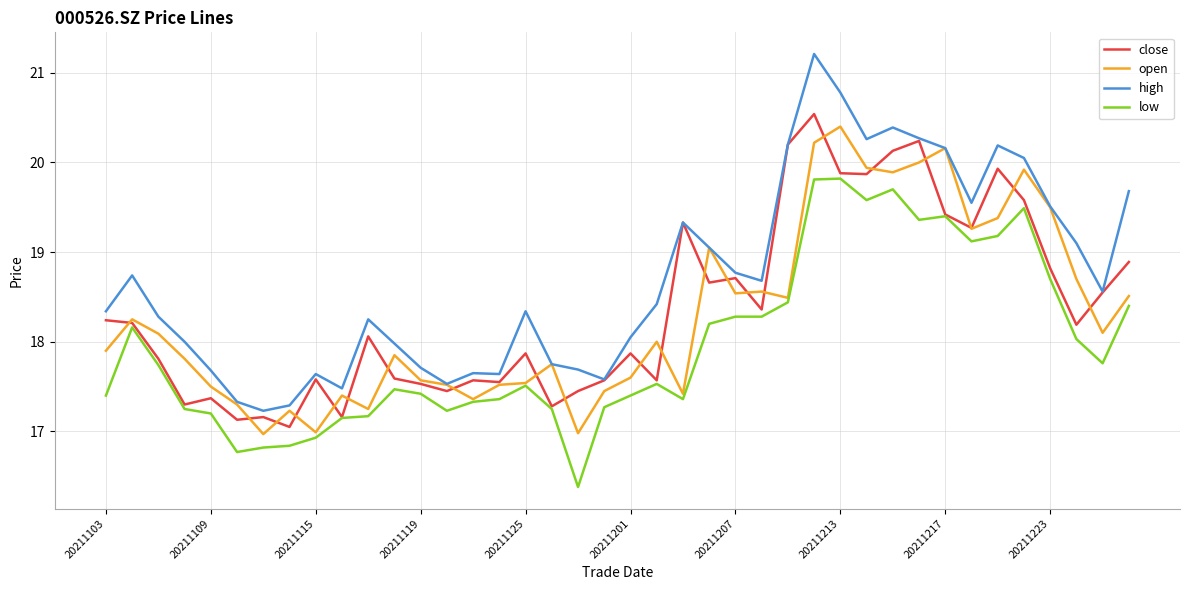

Does the chart display data point markers on the line(s)?

No